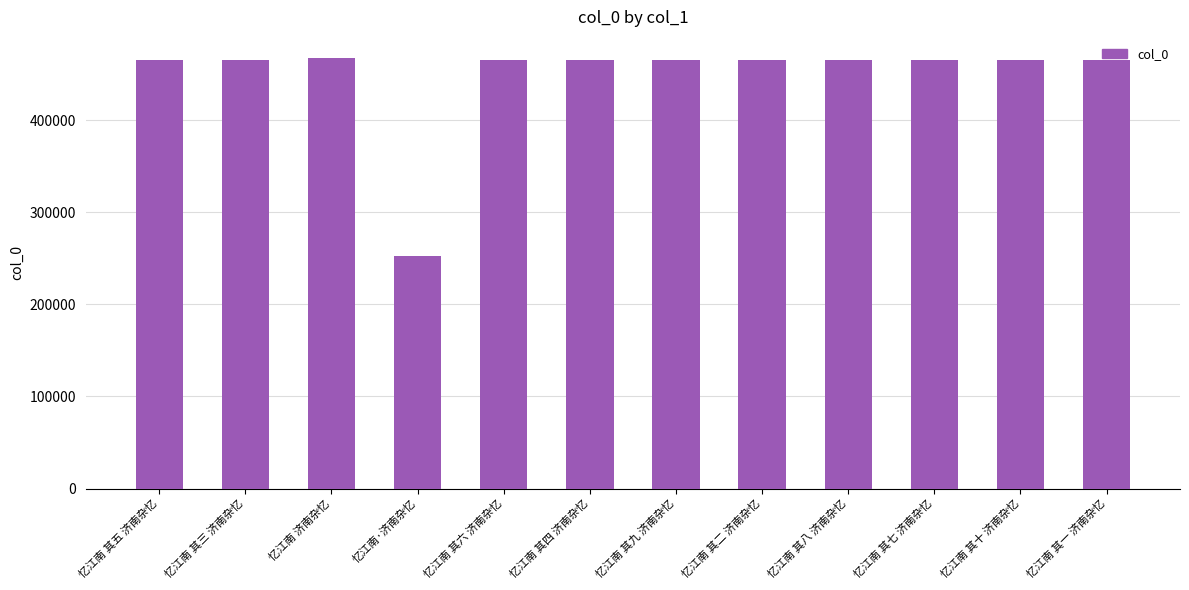

Where is the data nearest to the value 360064?

忆江南 其一 济南杂忆